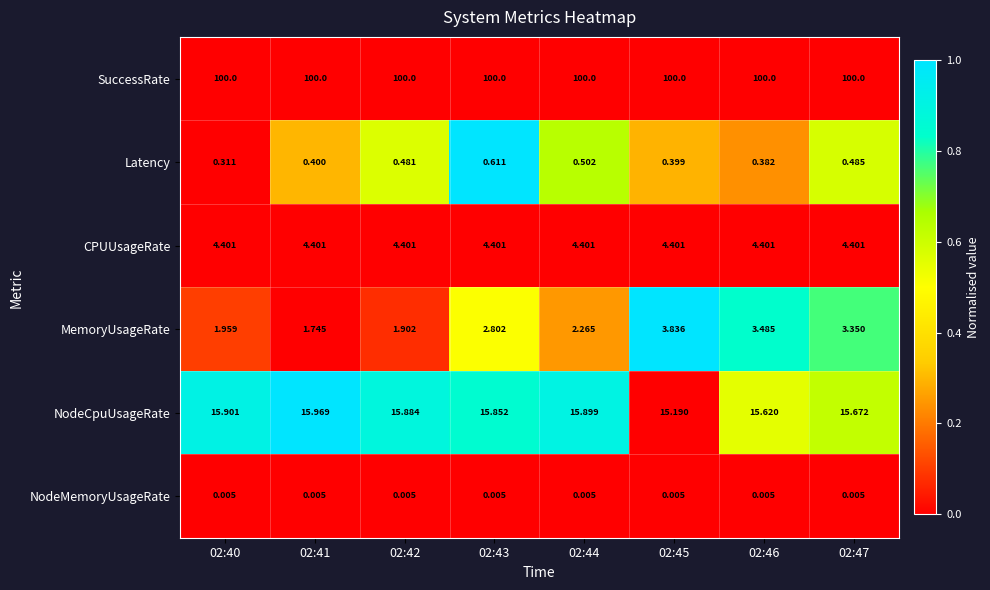

At 02:46, list the series in order from smallest to largest.

NodeMemoryUsageRate, Latency, MemoryUsageRate, CPUUsageRate, NodeCpuUsageRate, SuccessRate